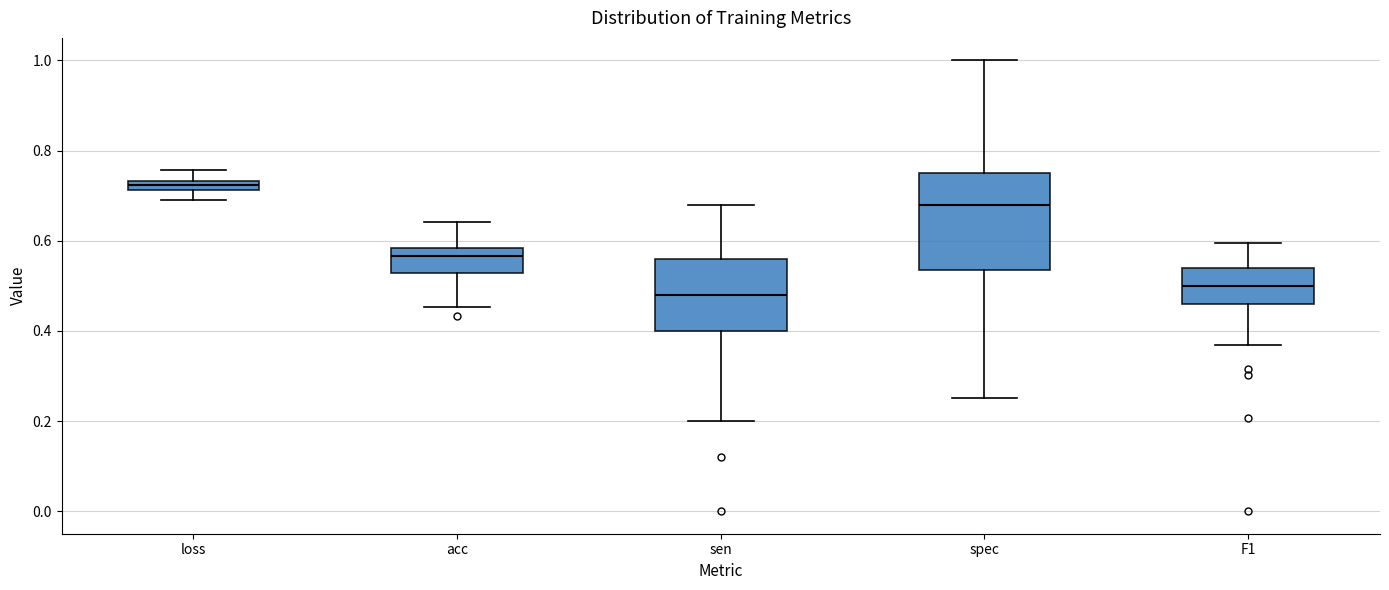

Which box is the tallest, from its lower edge to its upper edge?

spec